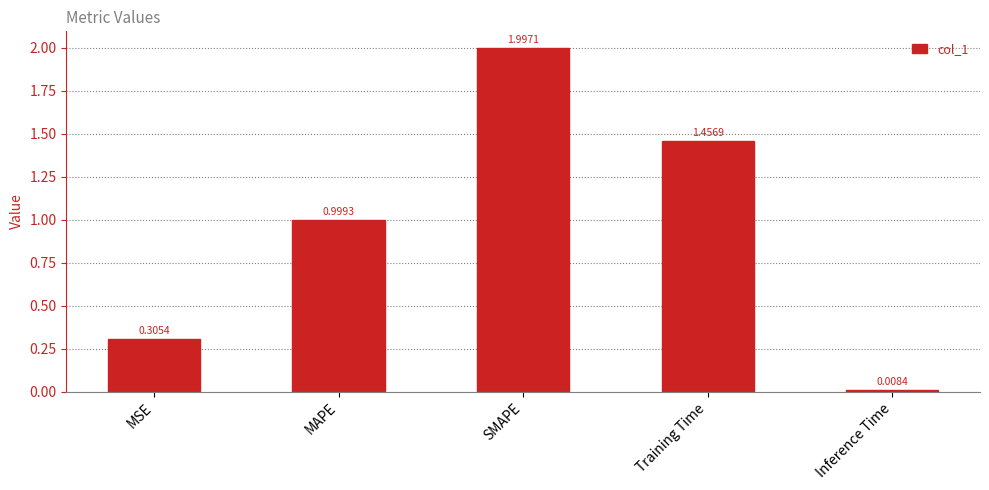

Which category has the highest value across all series?

SMAPE